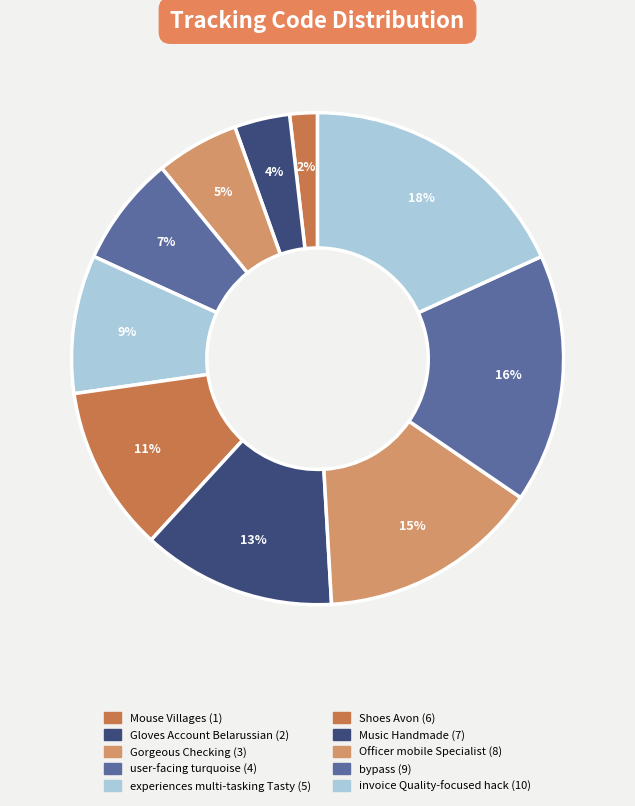

Which category has the biggest portion of the pie?

invoice Quality-focused hack